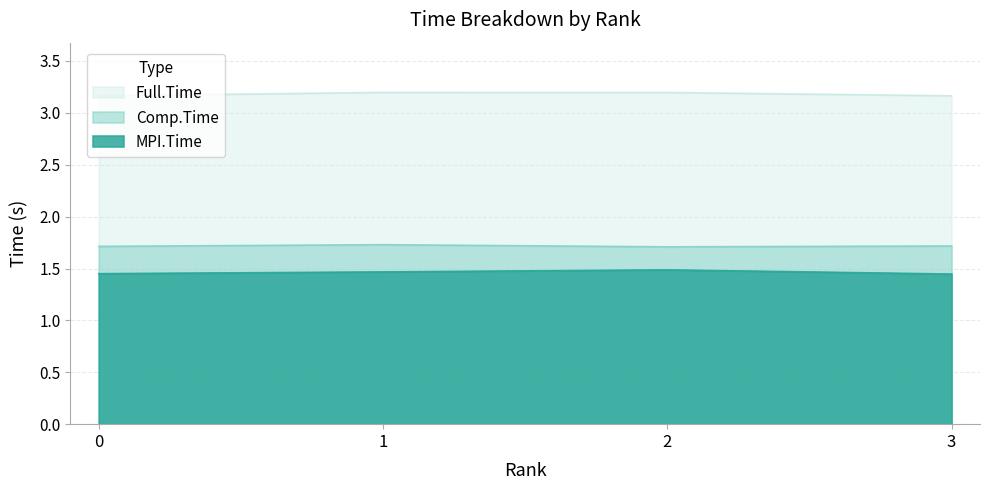

What is the average value of the Comp.Time series?

1.7